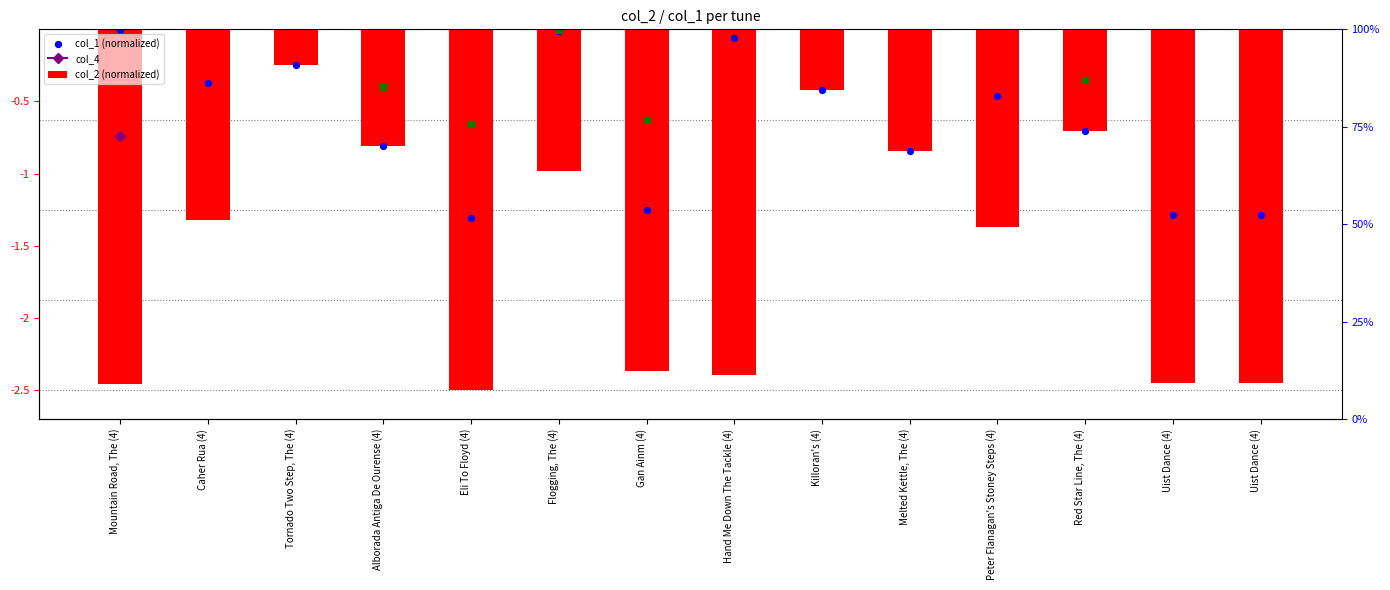

Which series contains the highest Y value?

col_1 (normalized)